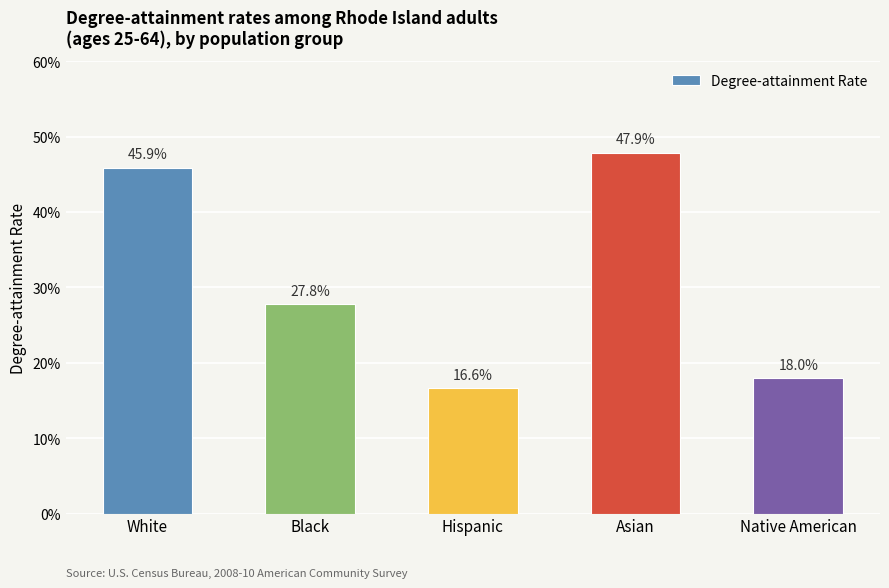

Which label corresponds to the largest value in the chart?

Asian